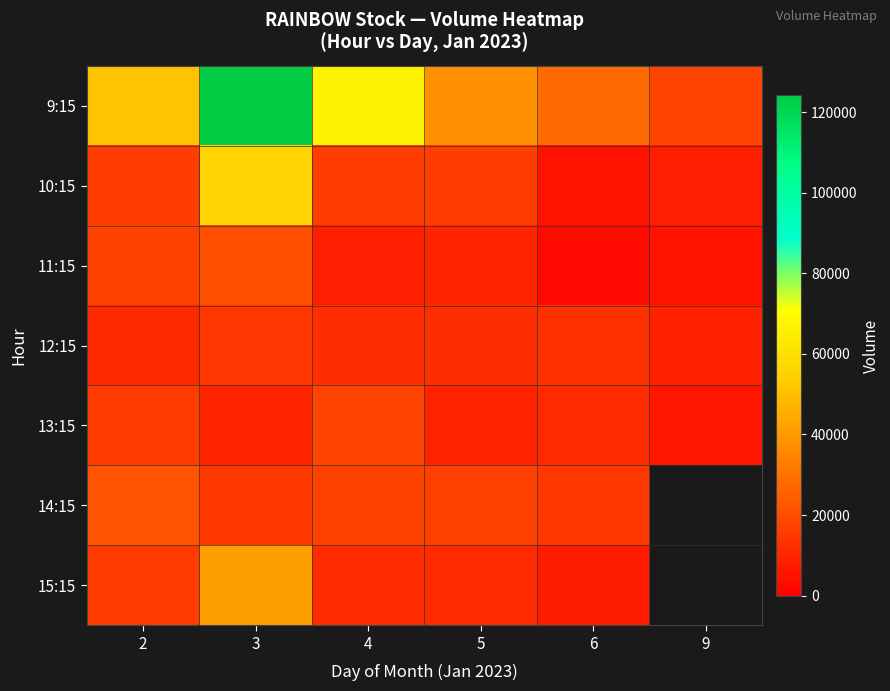

What is the difference between the 9:15 values at 2 and 4?

15232.0